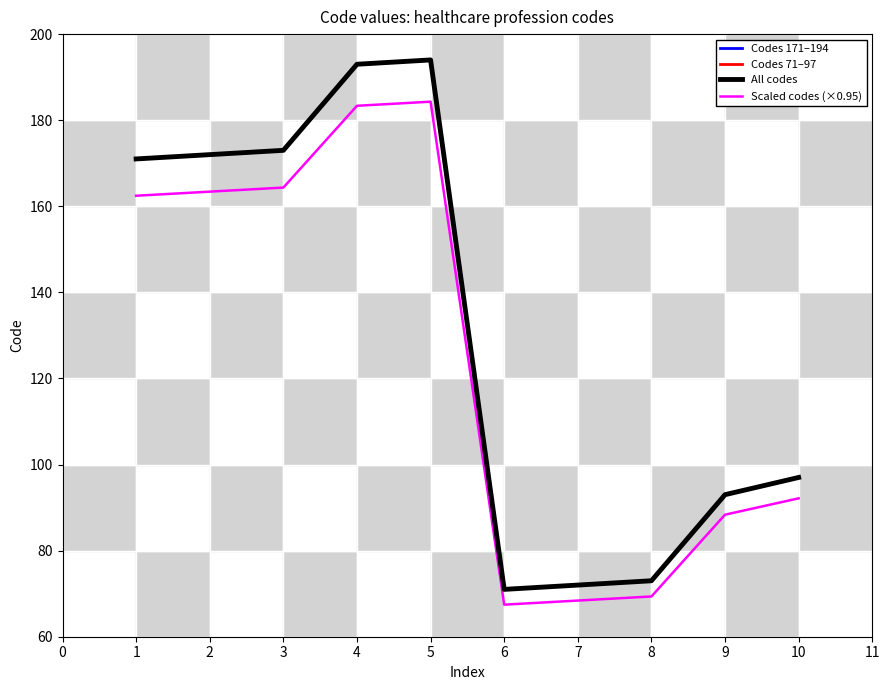

The Scaled codes (×0.95) series shows 69.3 at 8. True or false?

True